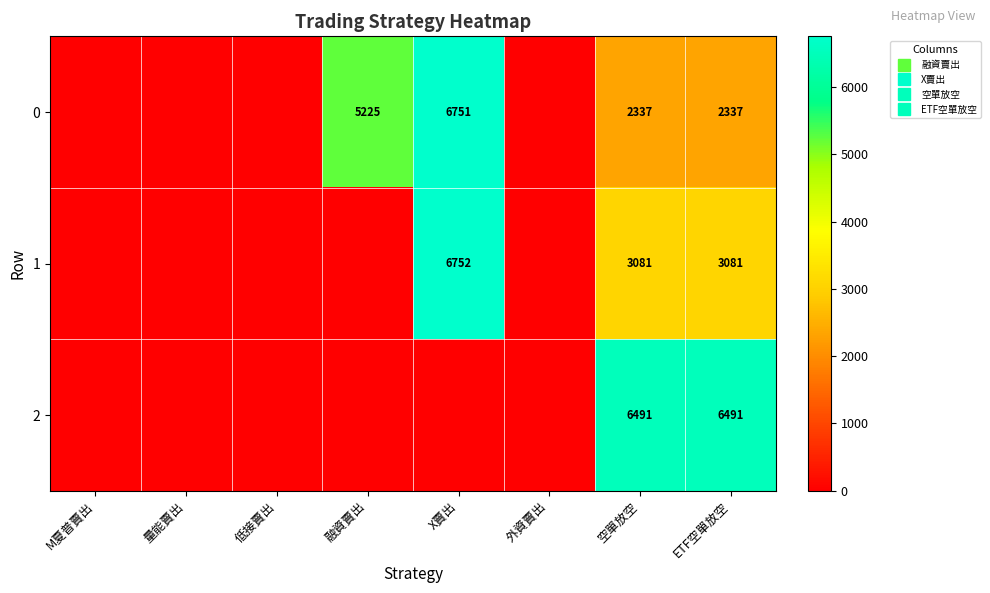

List the labels in order of 1 value, largest first.

X賣出, 空單放空, ETF空單放空, M夏普賣出, 量能賣出, 低接賣出, 融資賣出, 外資賣出